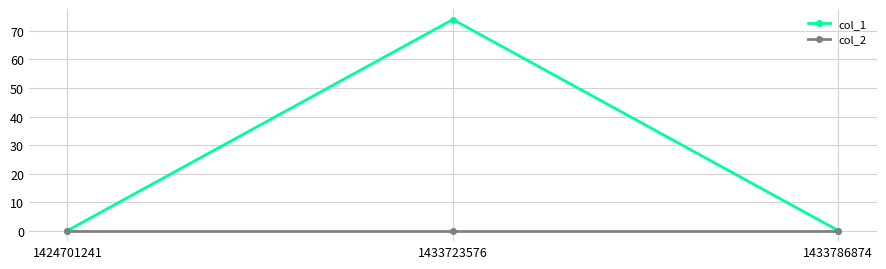

Is the value of col_2 at 1424701241 greater than the value of col_1 at 1433723576?

No